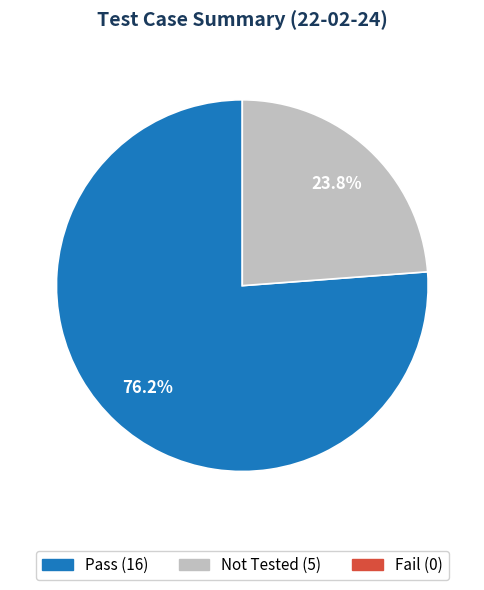

Is there a majority slice in this chart?

Yes